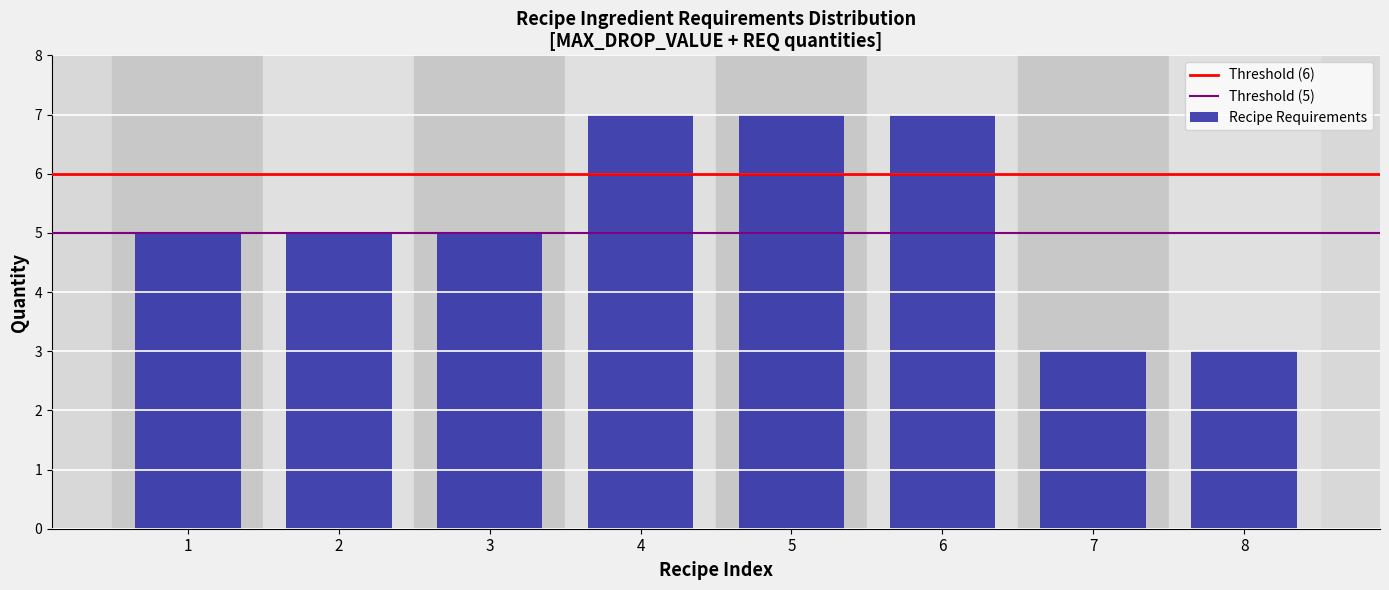

Reading right to left, extract all data points from this chart.

3	3	7	7	7	5	5	5